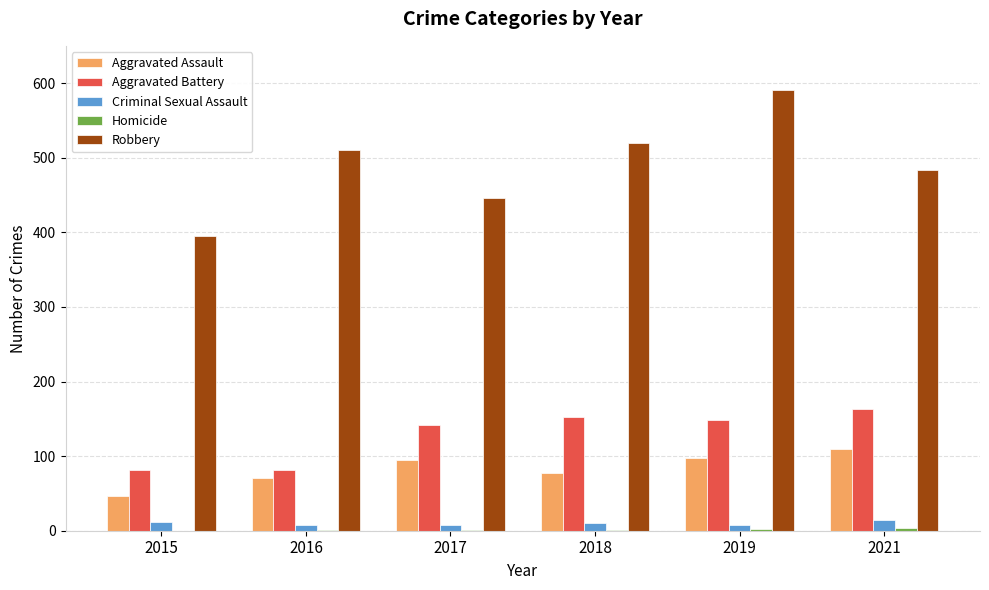

What is the greatest value displayed?

591